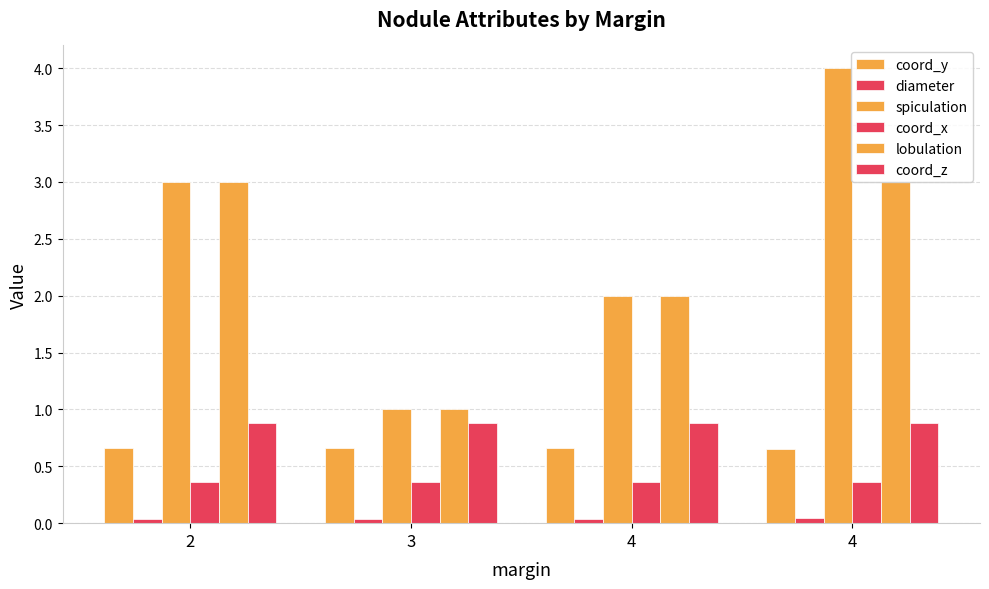

At which label is diameter closest to 0?

2